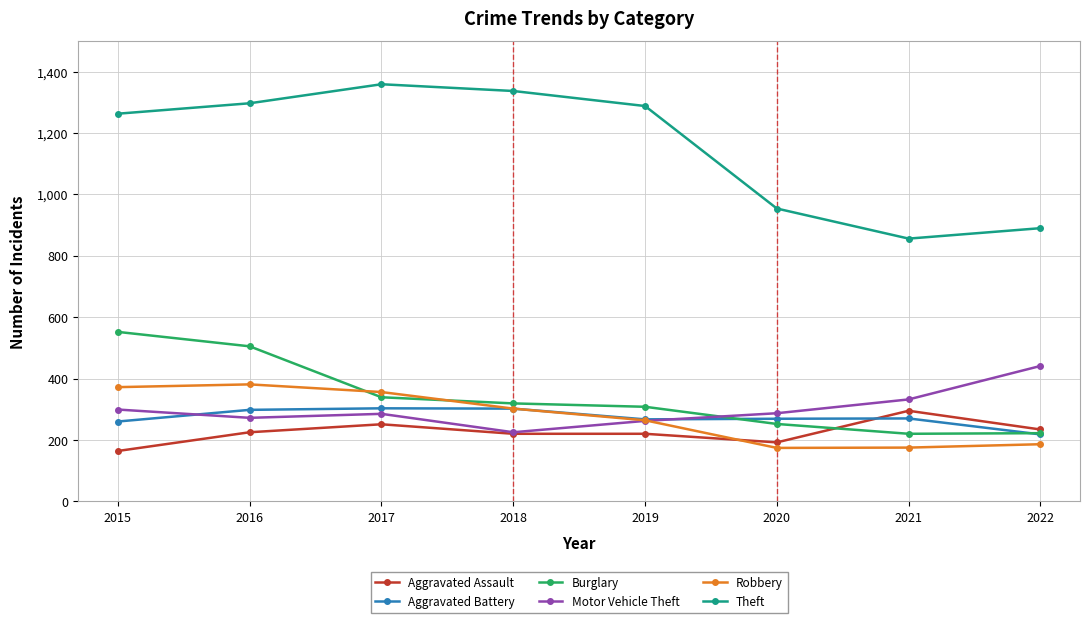

Which category has the highest value in the Theft series?

2017